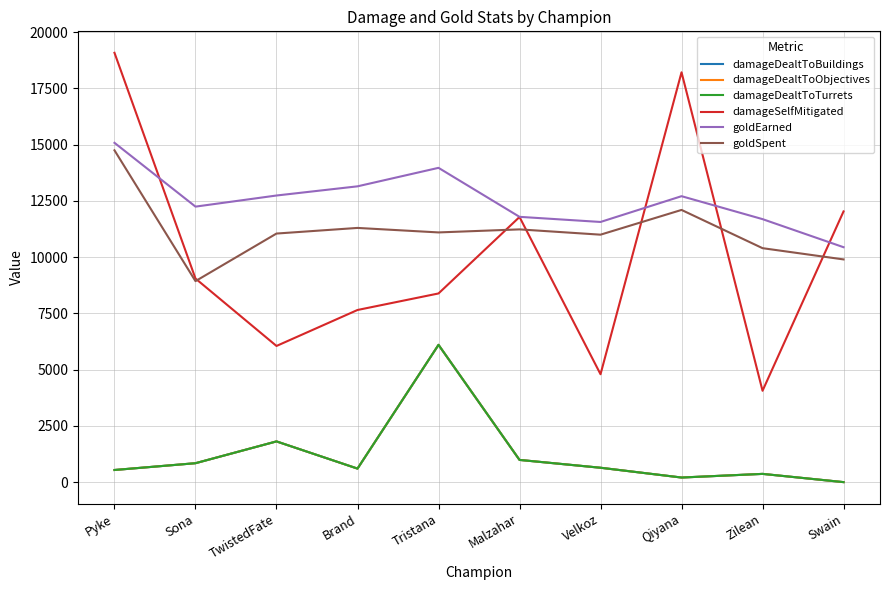

Does the chart display data point markers on the line(s)?

No